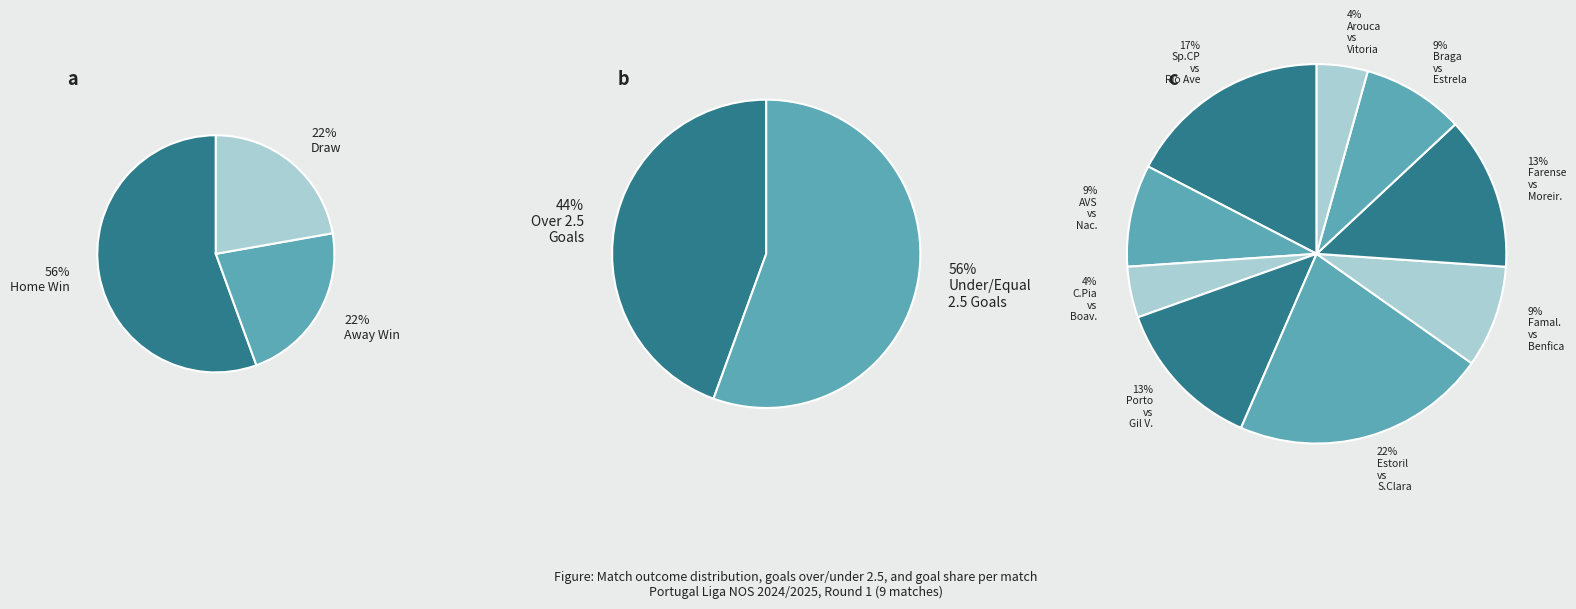

Between 1 and 3, which series saw the biggest shift?

Draw (Goals_H = Goals_A)